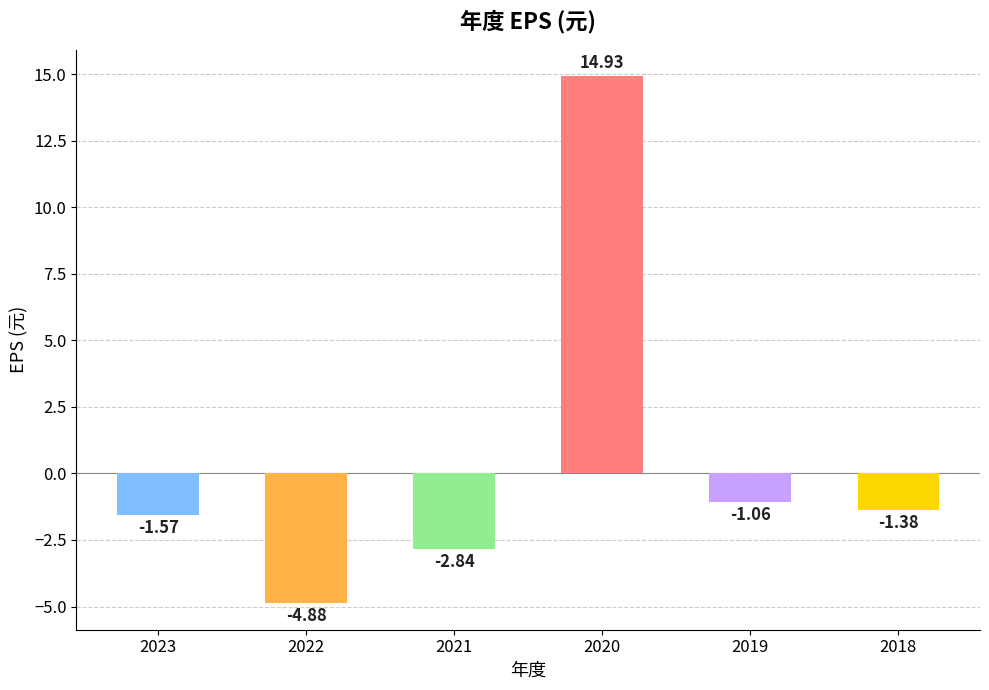

How many negative values are there?

5